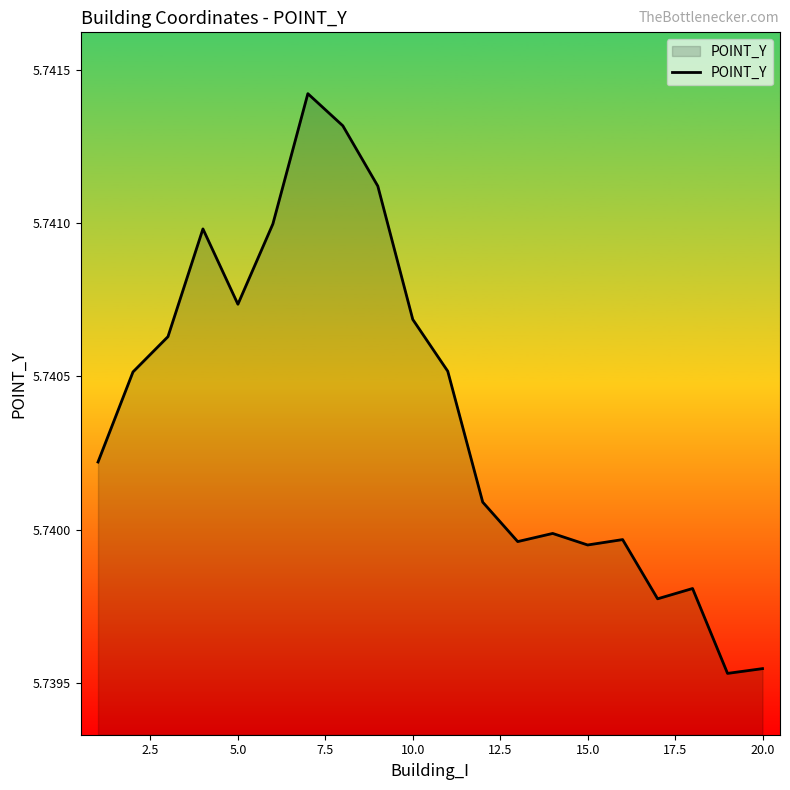

What is the maximum value shown in the chart?

5.7